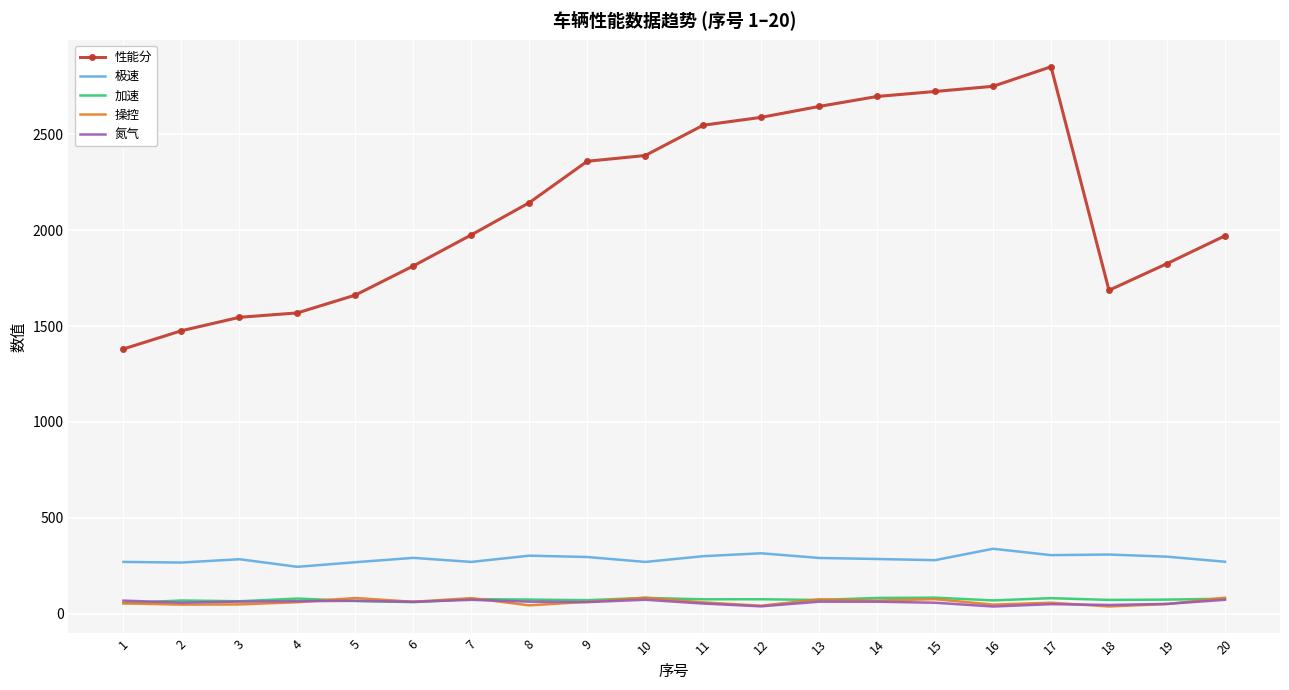

Which series has the largest total across all categories?

性能分